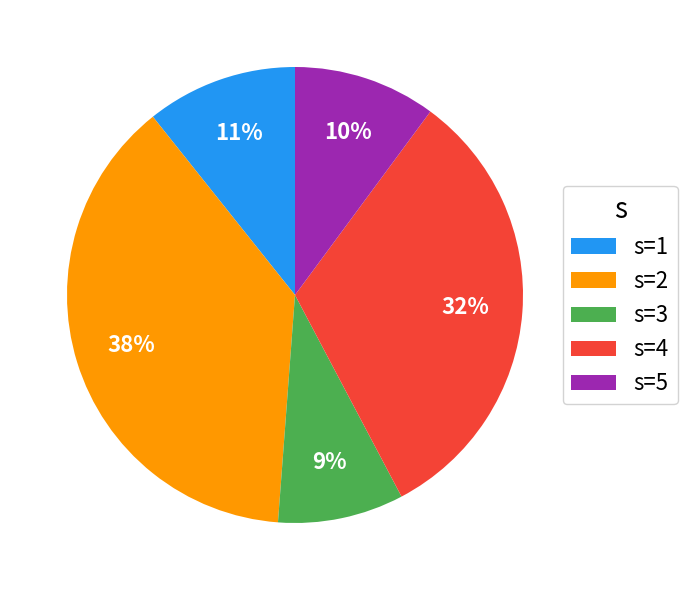

To the nearest percent, what is the average slice percentage?

20%